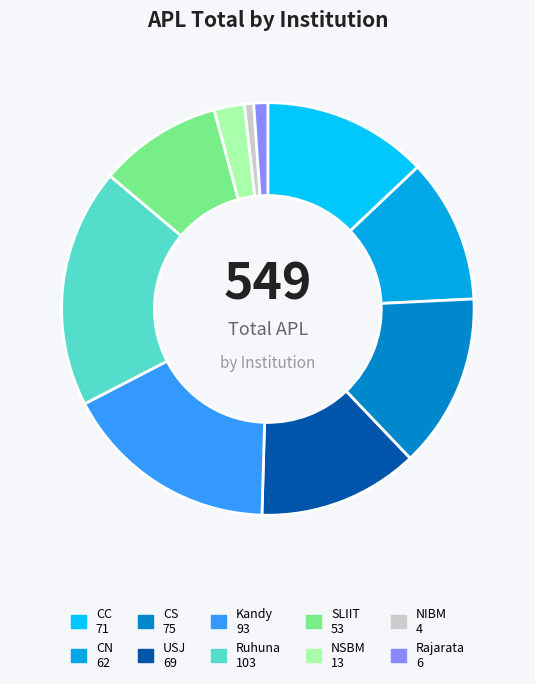

Is there a majority slice in this chart?

No